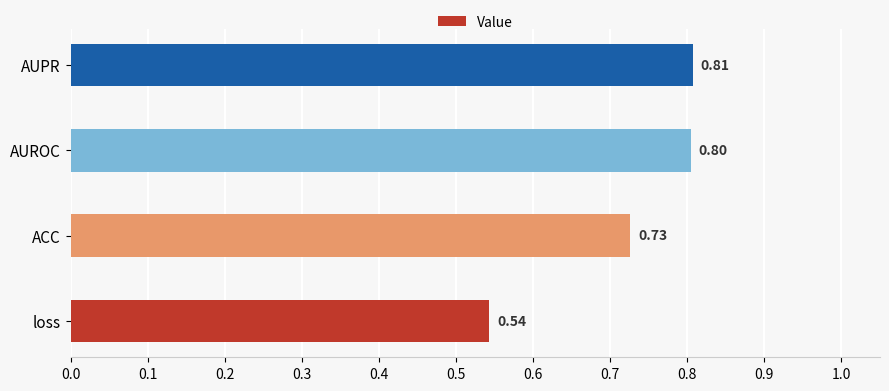

How many values are between 0 and 1?

4